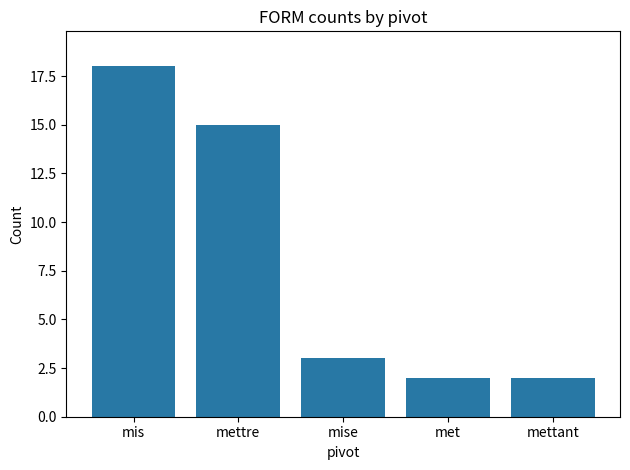

Which has a higher value, mise or mettre?

mettre